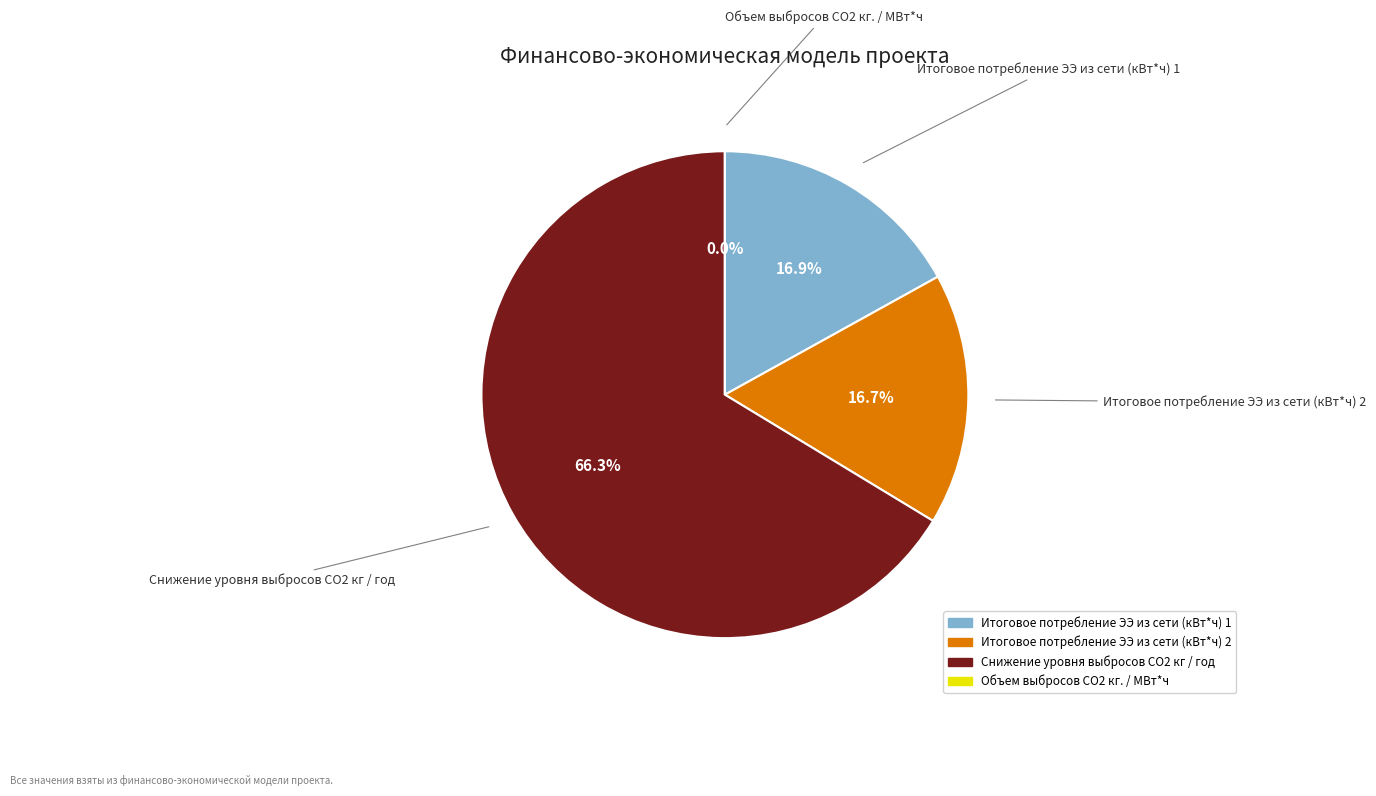

Is the sum of Итоговое потребление ЭЭ из сети (кВт*ч) 2 and Объем выбросов CO2 кг. / МВт*ч greater than half?

No